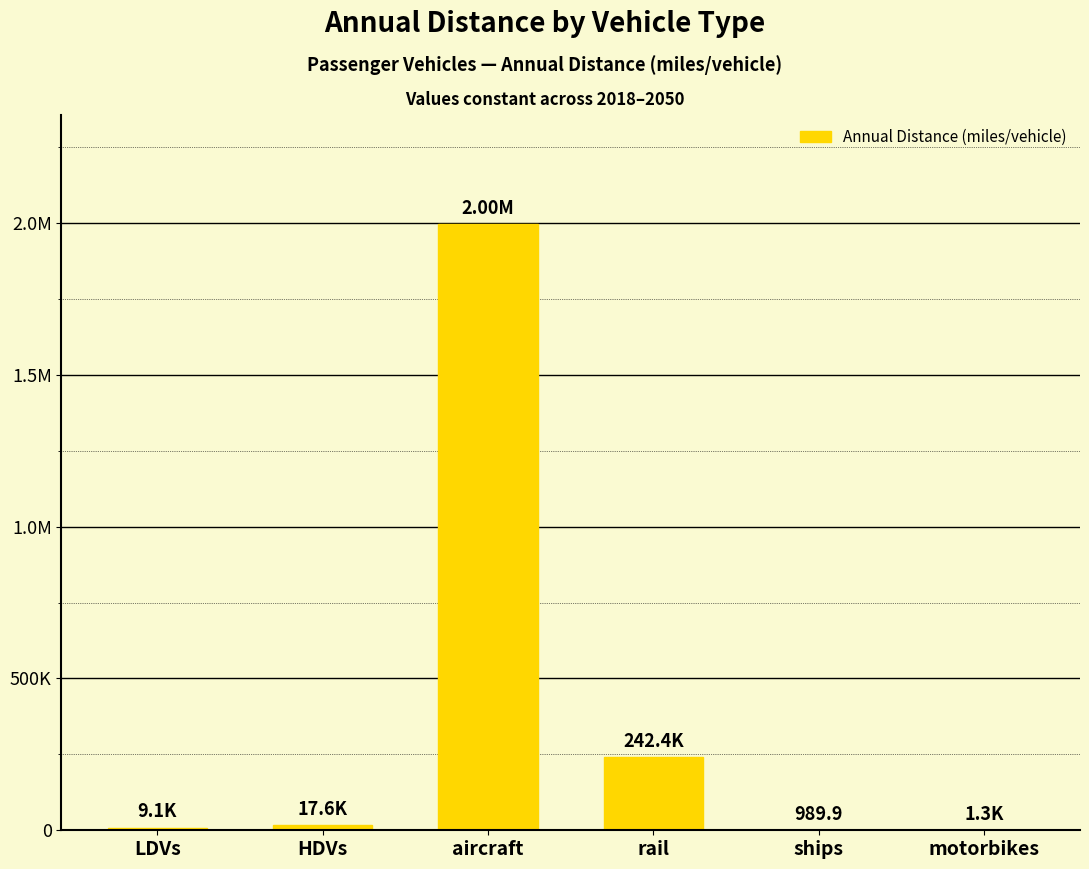

True or false: the data shows 210.1 at ships.

False